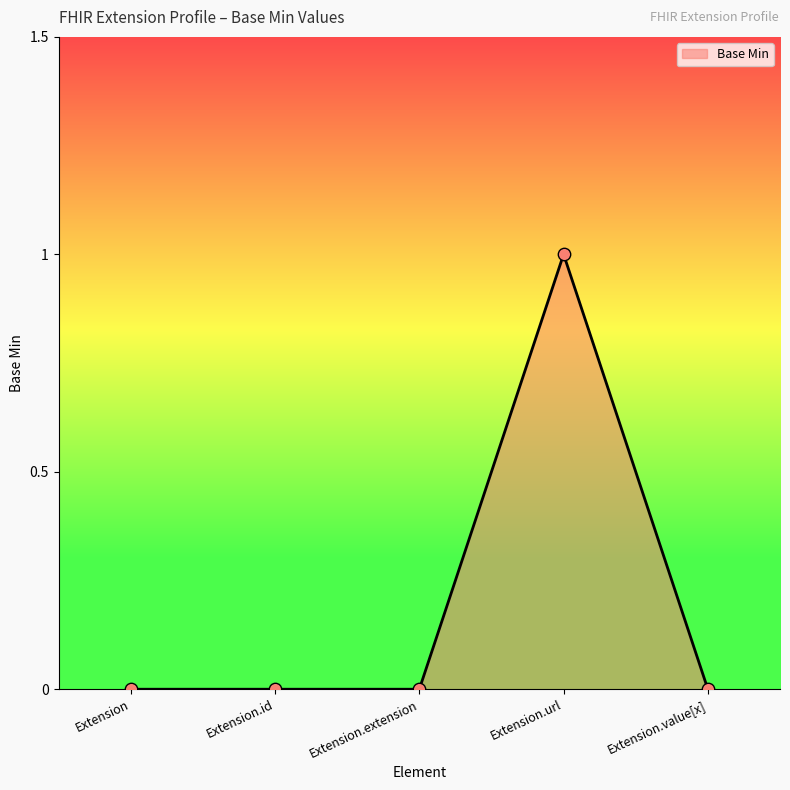

Between Extension.value[x] and Extension.extension, which is larger?

Extension.value[x]